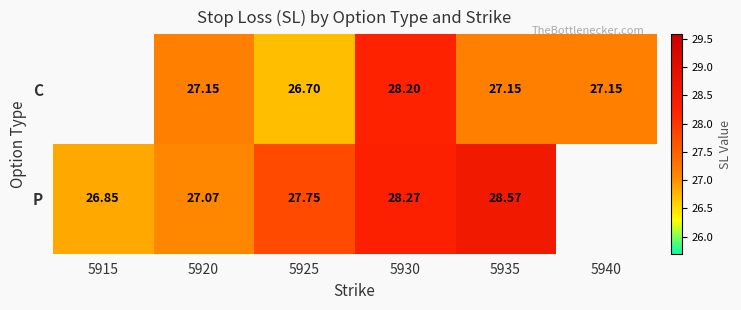

At 5930, list the series in order from largest to smallest.

P, C